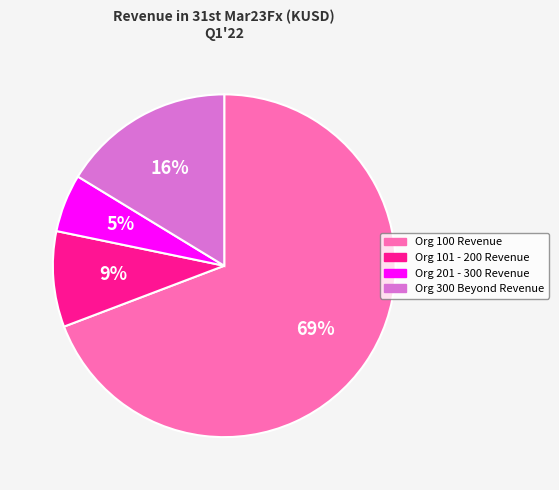

To the nearest percent, what is the average slice percentage?

25%